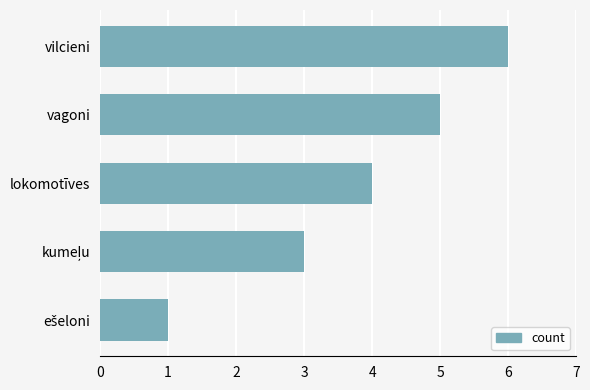

Read the value at vilcieni.

6